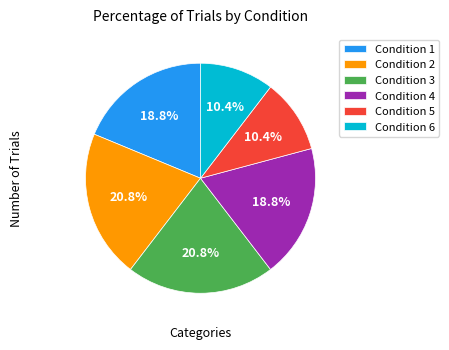

Combined, do Condition 1 and Condition 3 account for over 50%?

No